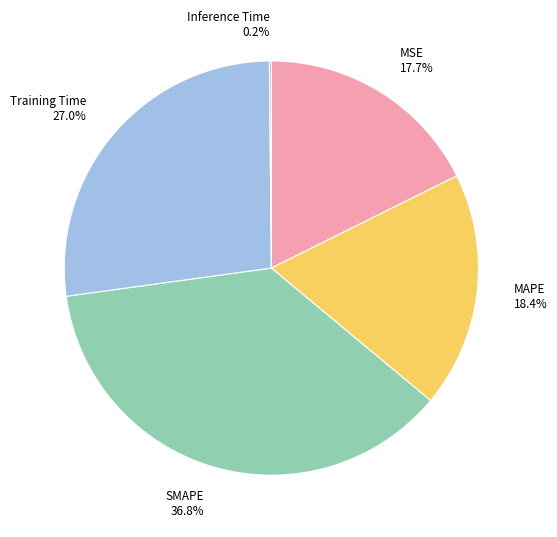

The SMAPE slice represents 37% of the pie. True or false?

True